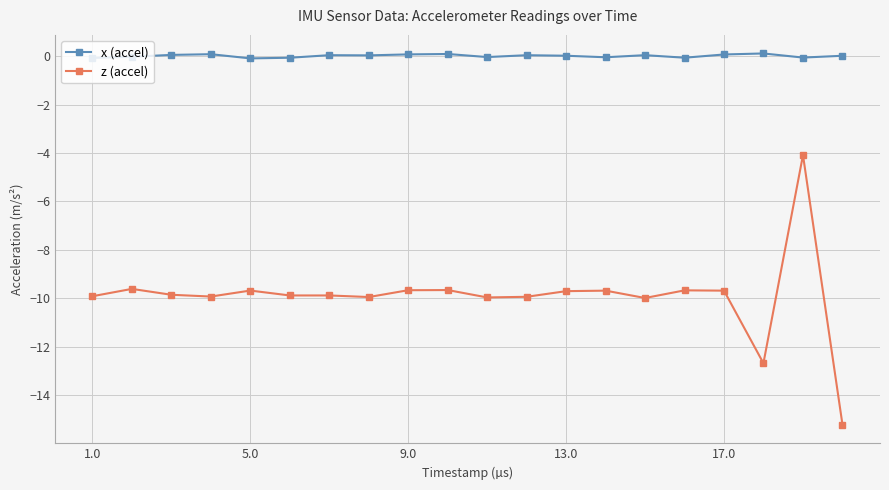

What are all the series names shown in the legend?

x (accel), z (accel)